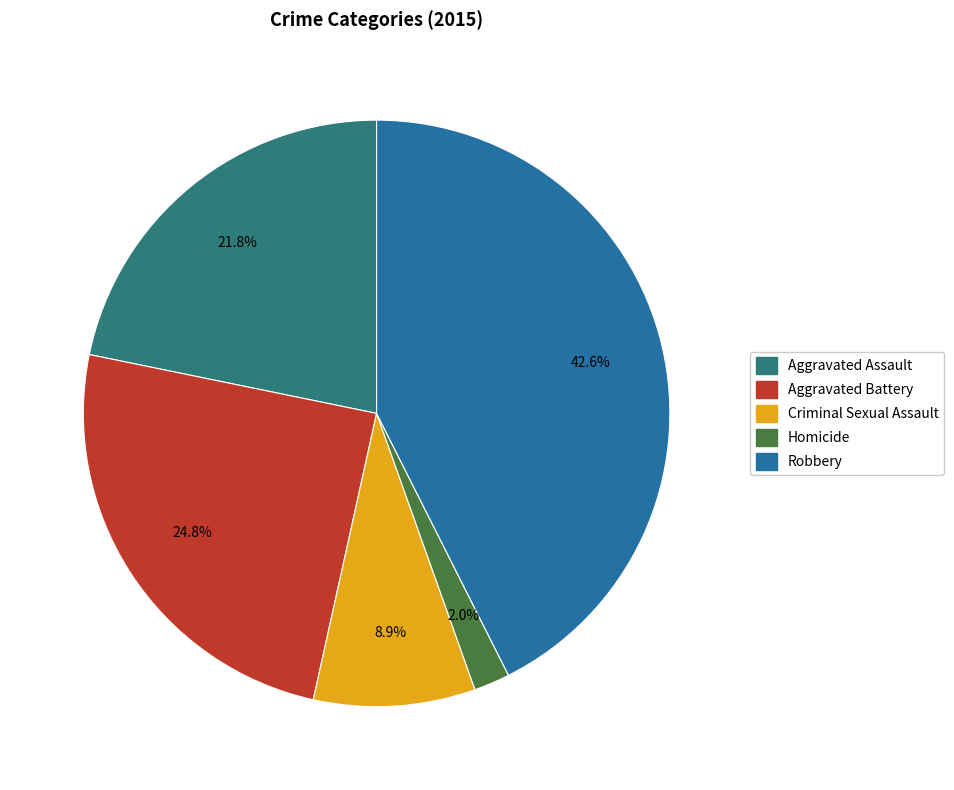

Is there a majority slice in this chart?

No